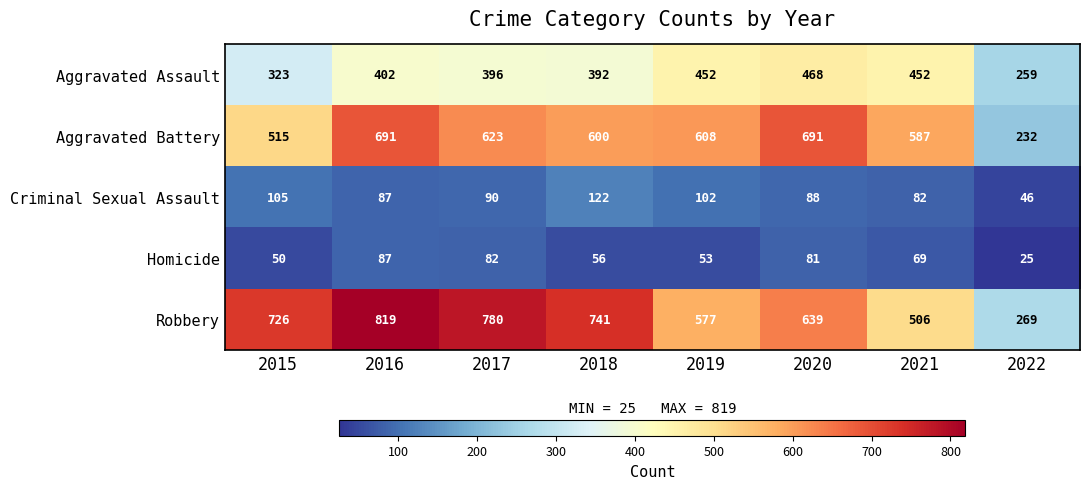

What is the total value across all series at 2016?

2086